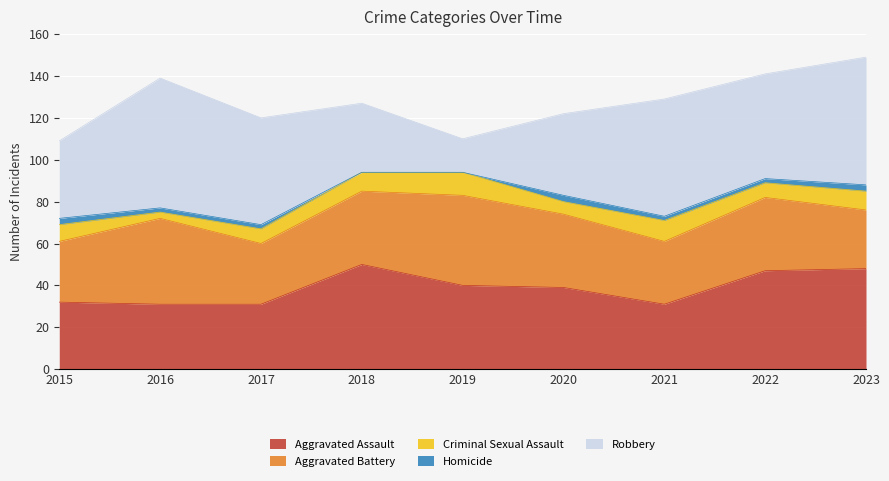

True or false: Criminal Sexual Assault and Robbery intersect in this chart.

False